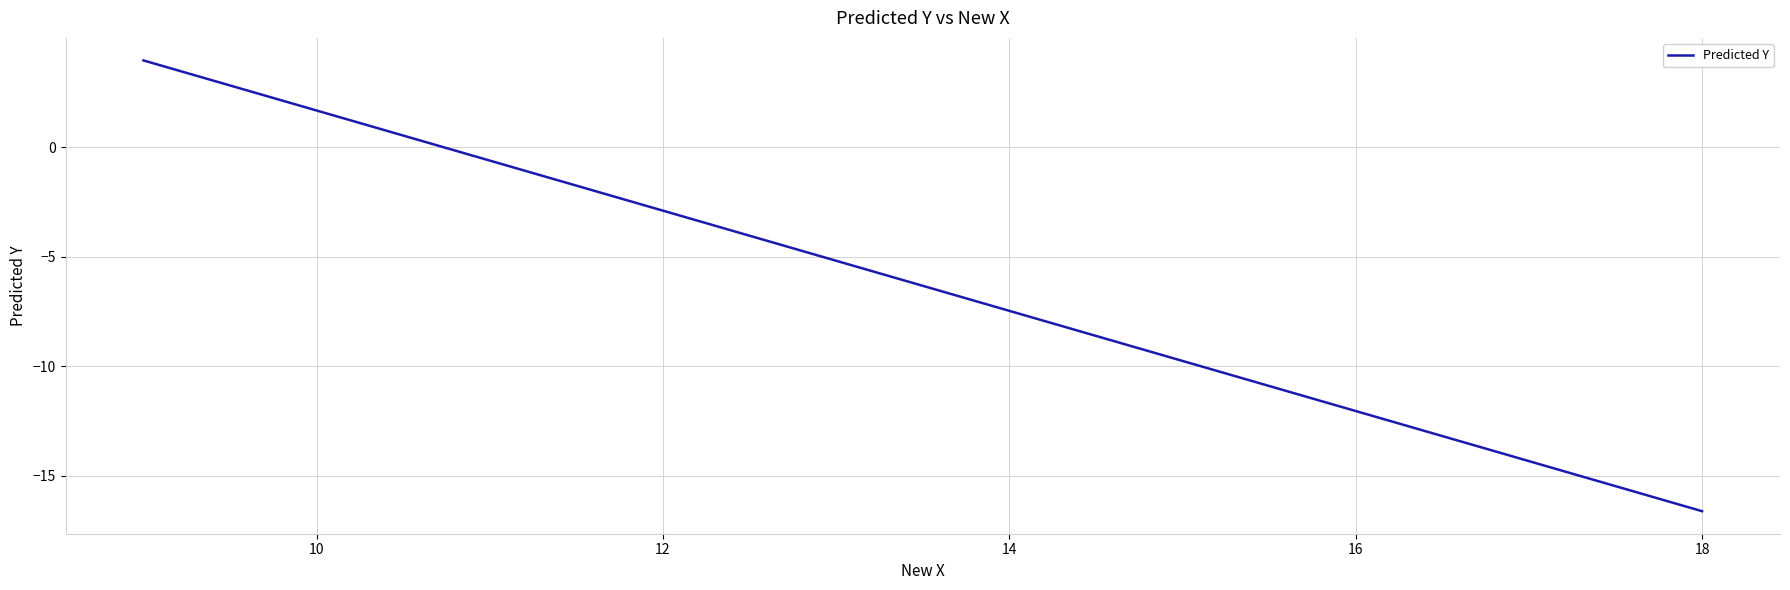

What is the minimum value shown in the chart?

-16.6